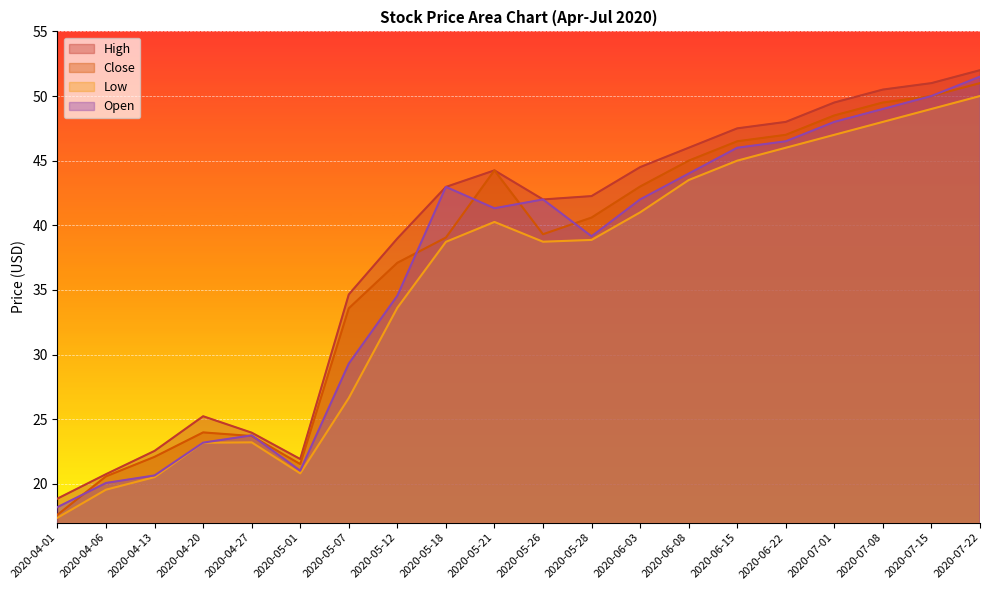

Read the Close value at 2020-05-28.

40.6